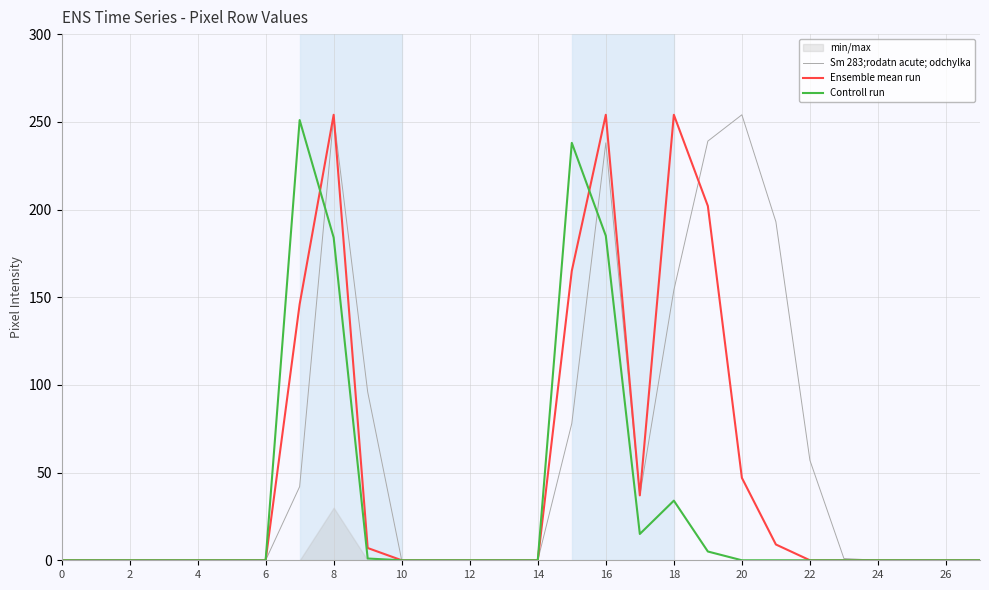

The Sm 283;rodatn acute; odchylka series shows 0 at 27. True or false?

True